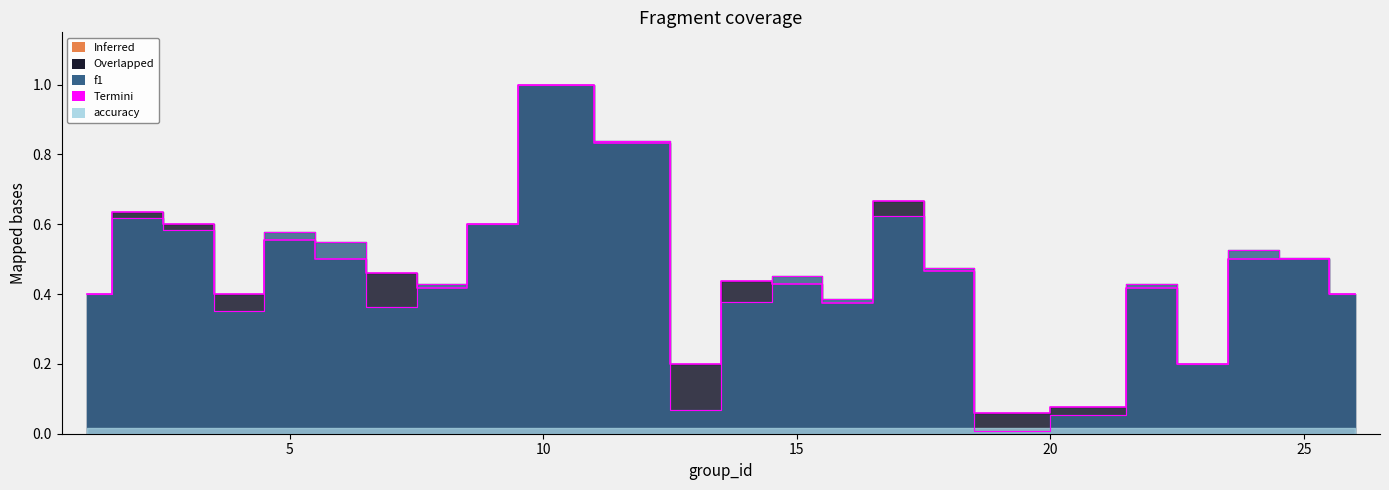

Which series has the largest range (max minus min)?

f1